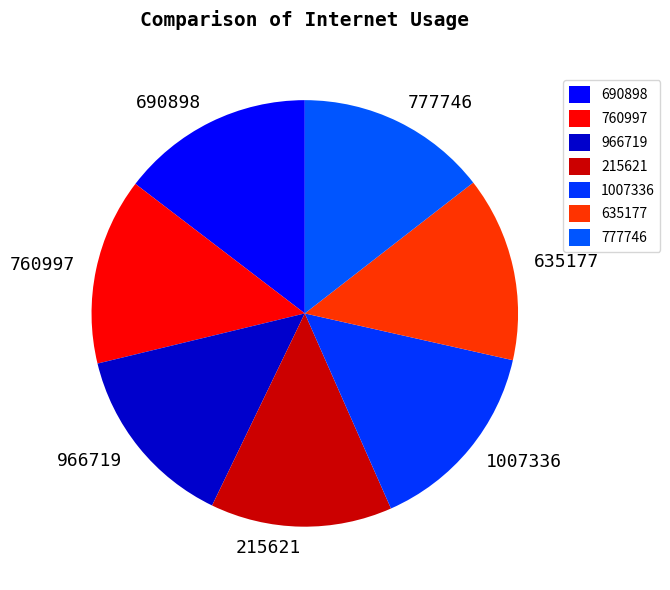

True or false: 690898 accounts for 15% of the total.

True